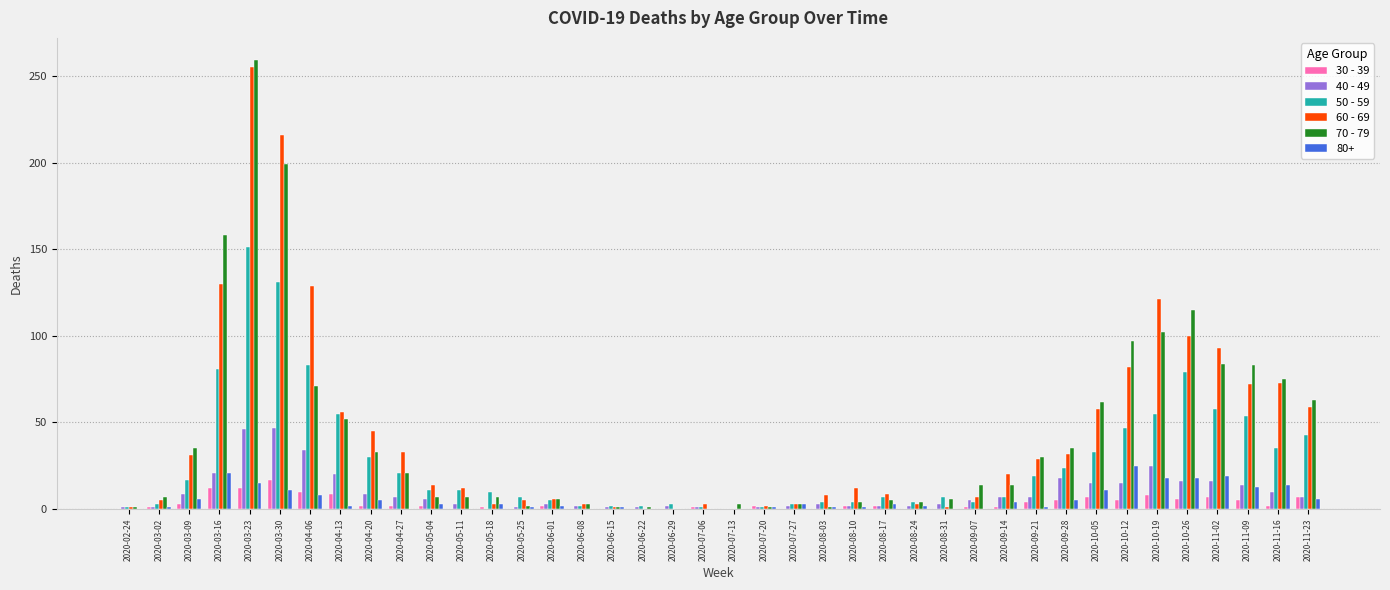

Which category has the highest value across all series?

2020-03-23